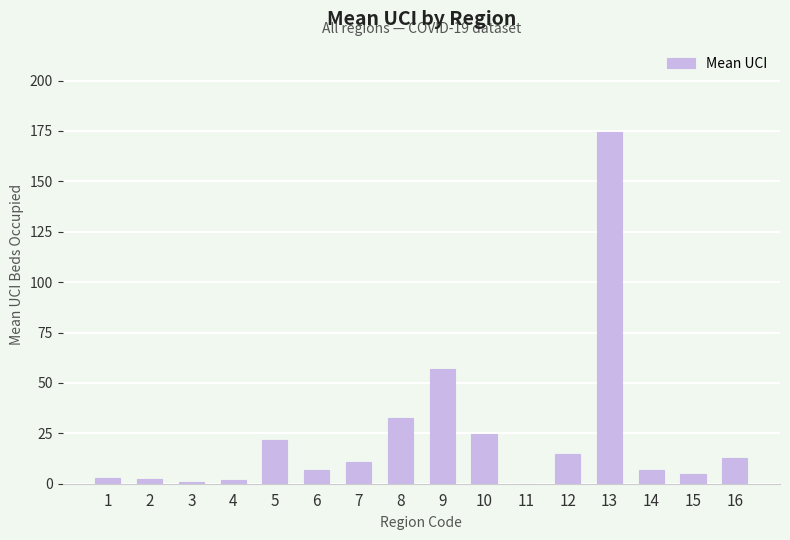

What is the average value?

23.4